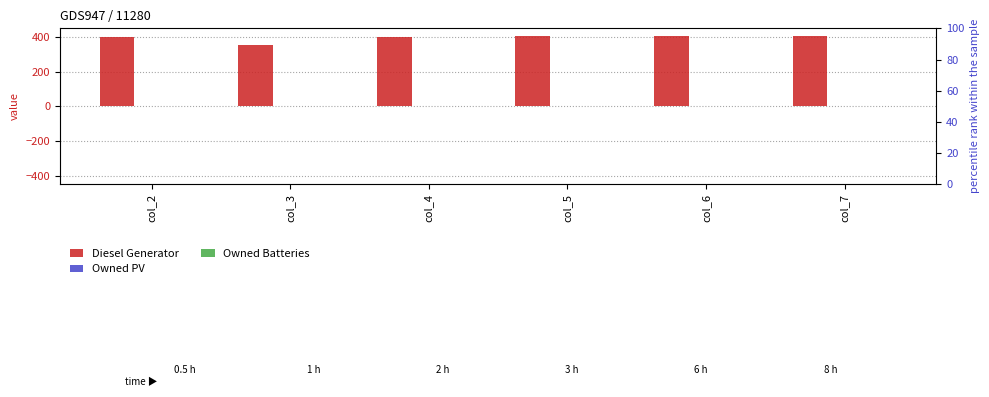

At how many categories does at least one series exceed 43?

6